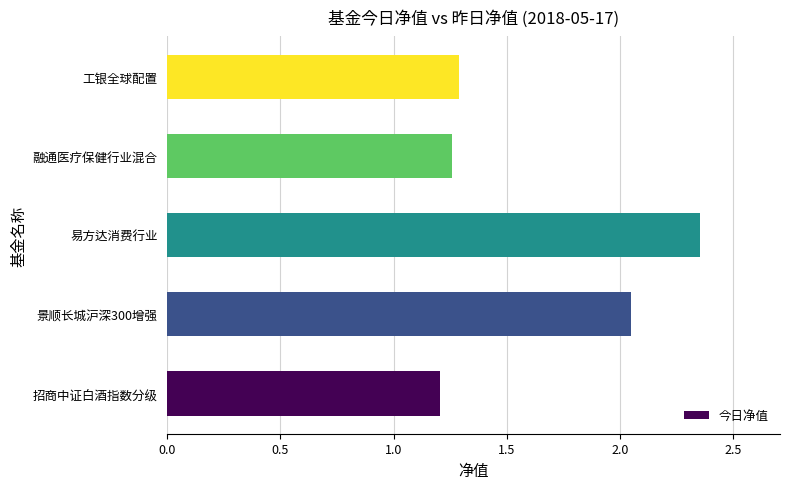

List the labels in order of value, smallest first.

招商中证白酒指数分级, 融通医疗保健行业混合, 工银全球配置, 景顺长城沪深300增强, 易方达消费行业